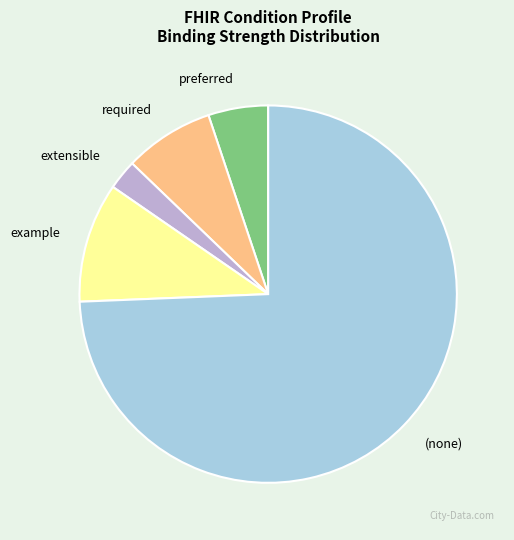

Is there any slice that represents more than half of the pie?

Yes